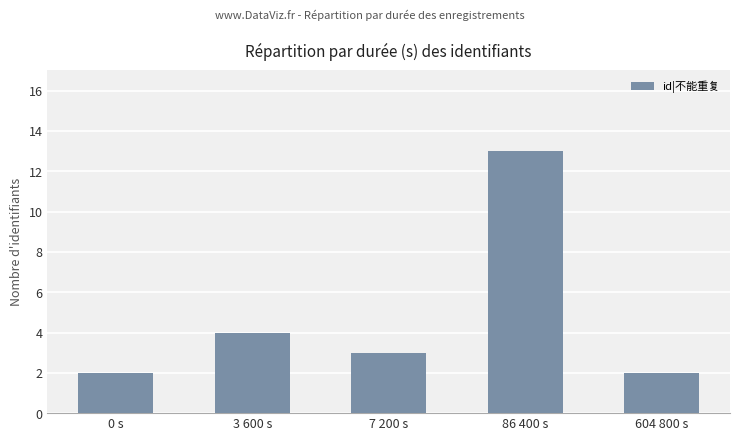

What is the smallest value displayed?

2